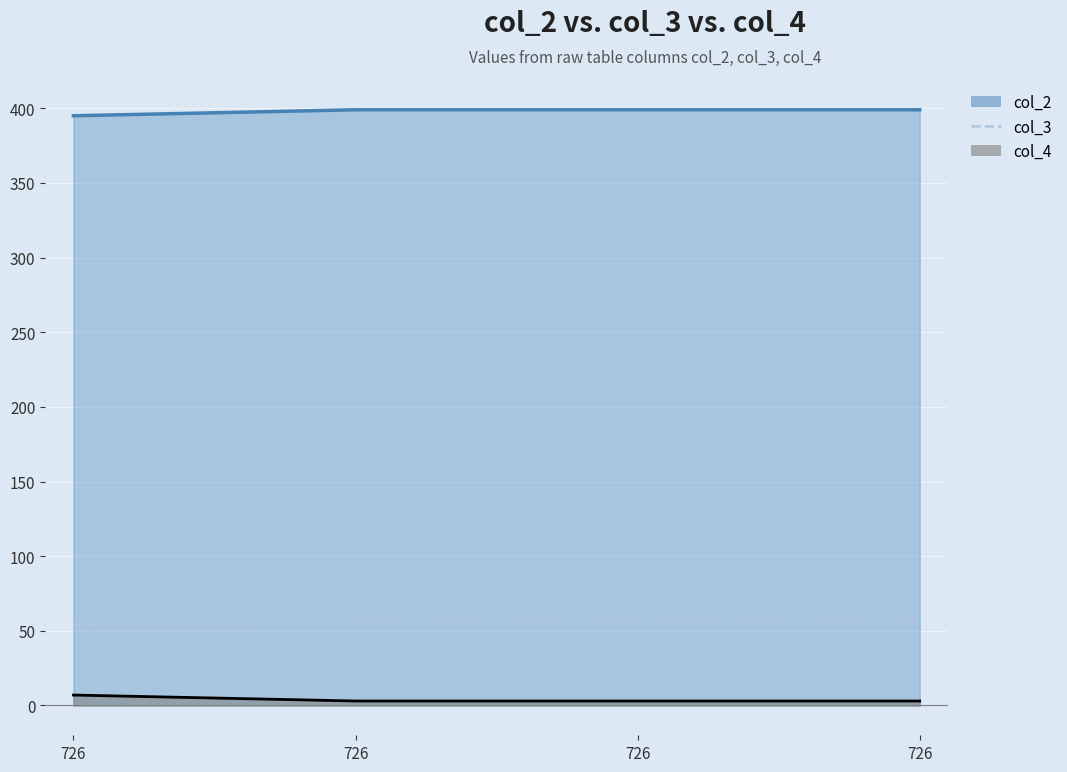

What is the ratio of the value at 726 to the value at 726?

1.0